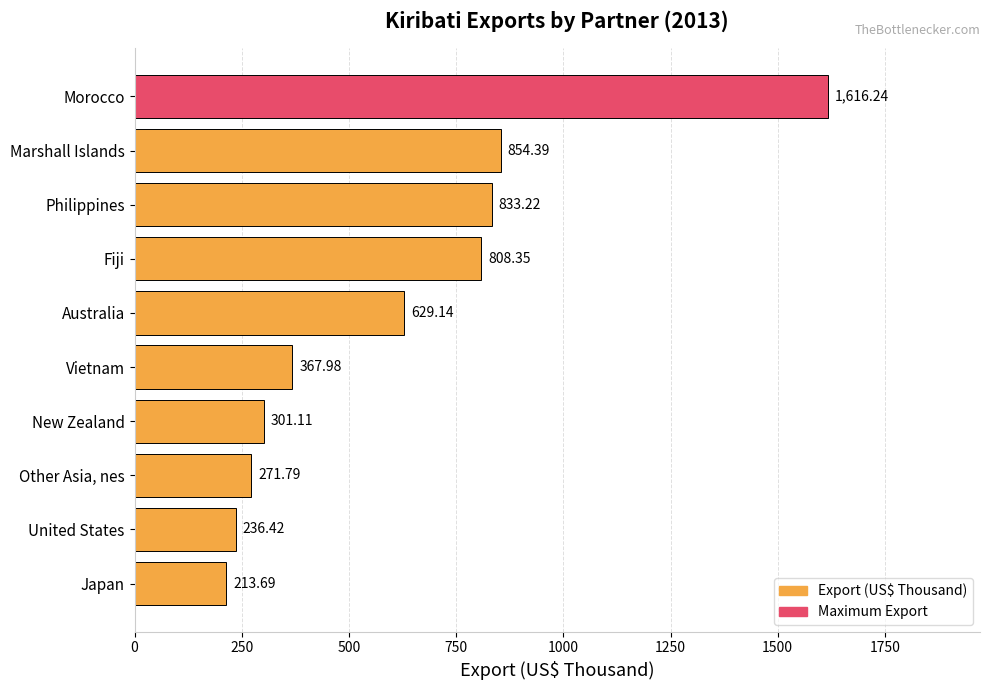

What is the label of the 8th bar from the top?

Other Asia, nes